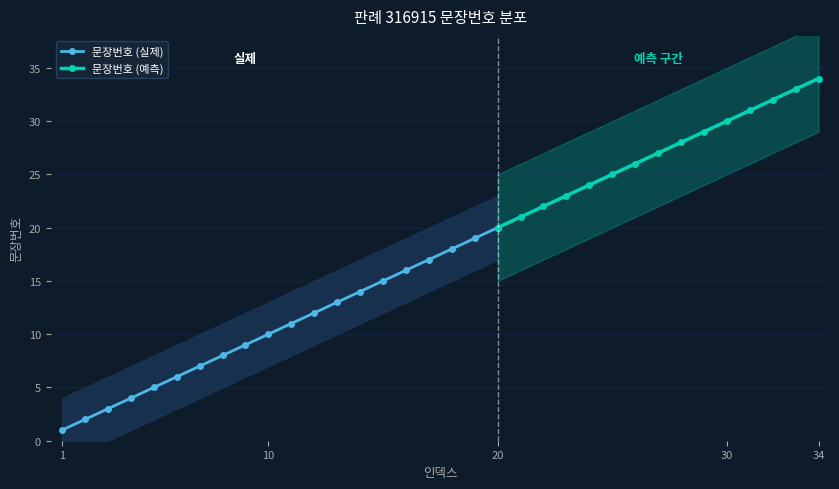

Reading right to left, list all the values displayed in this chart.

34	33	32	31	30	29	28	27	26	25	24	23	22	21	20	19	18	17	16	15	14	13	12	11	10	9	8	7	6	5	4	3	2	1